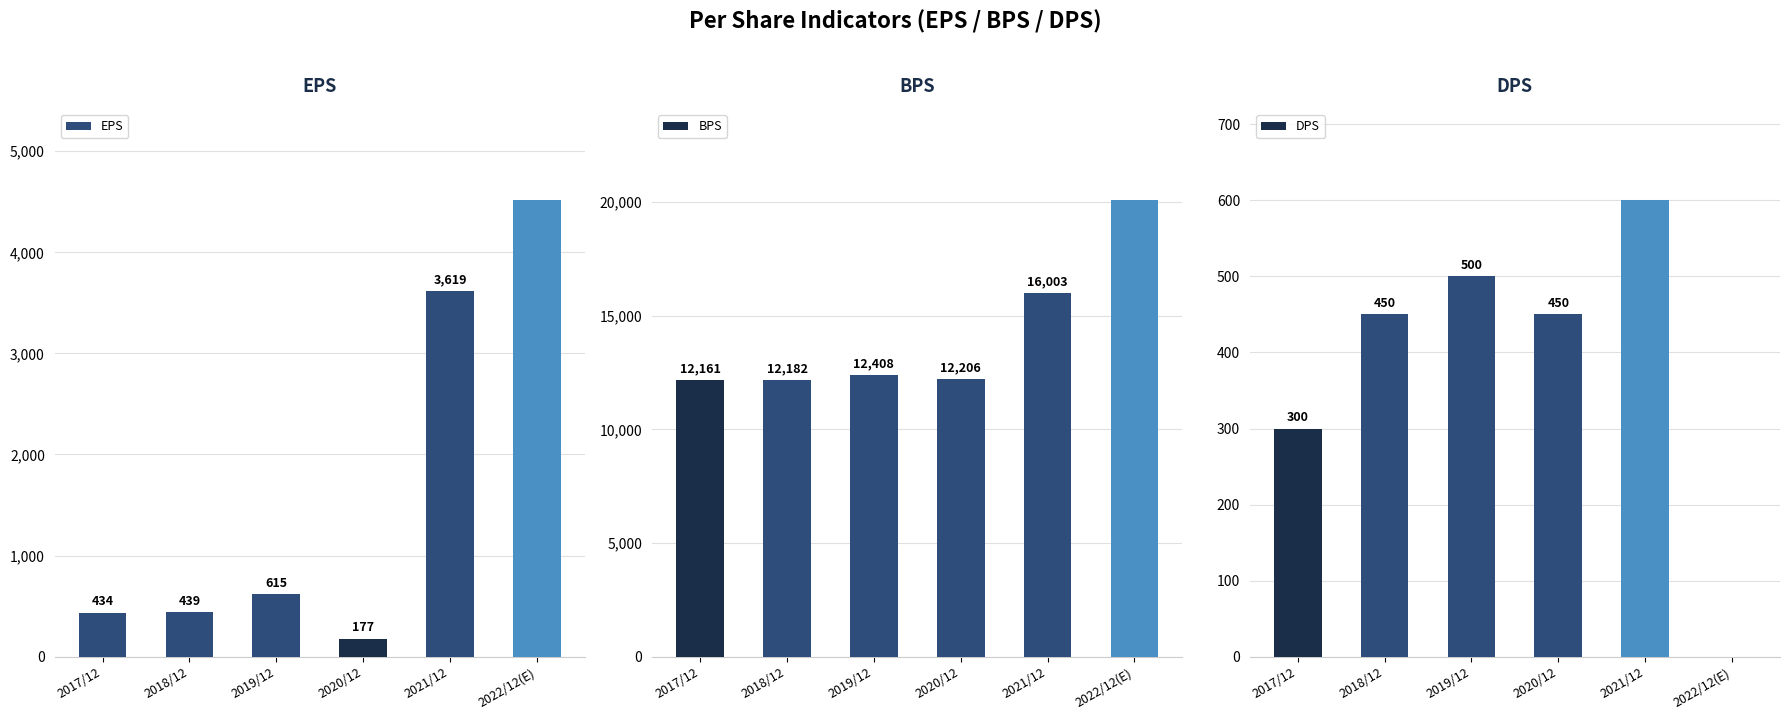

Which series has the largest range (max minus min)?

BPS